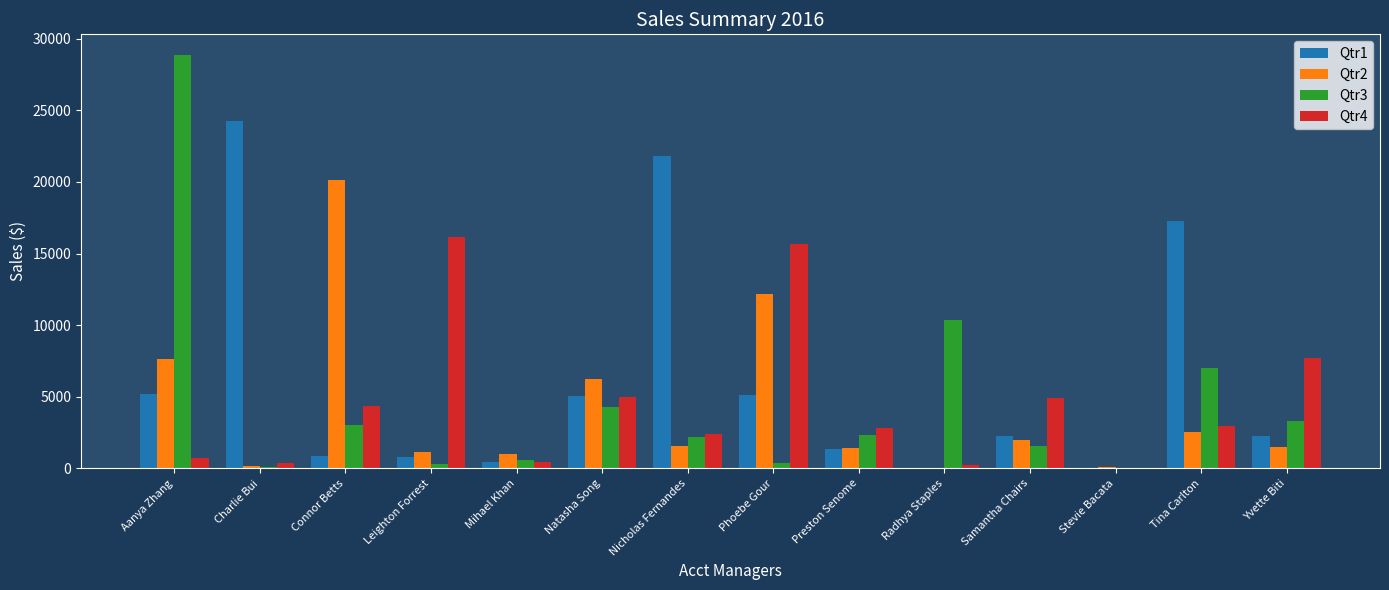

Which category has the highest value in the Qtr3 series?

Aanya Zhang